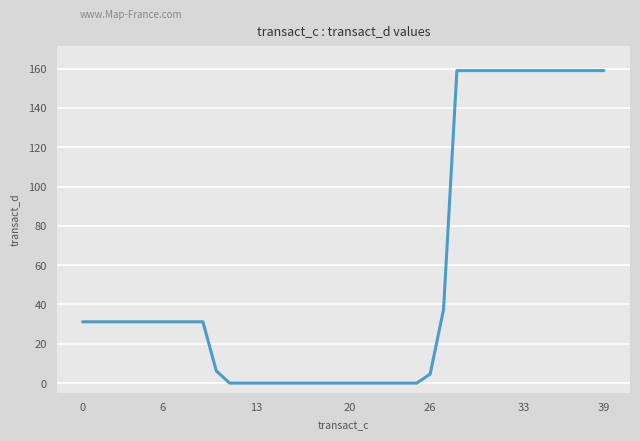

What is the sum of all values?

2267.5